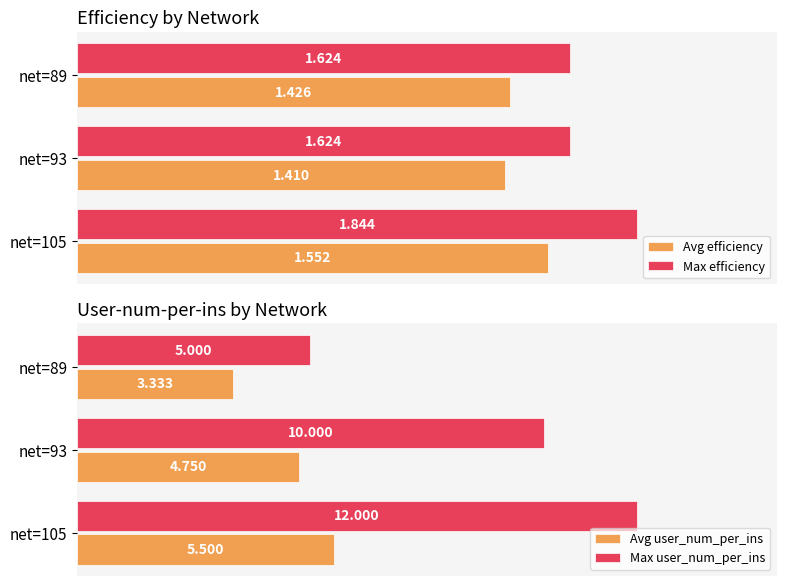

Reading left to right, transcribe all the data shown in this chart.

Avg efficiency: 1.6	1.4	1.4
Max efficiency: 1.8	1.6	1.6
Avg user_num_per_ins: 5.5	4.8	3.3
Max user_num_per_ins: 12.0	10.0	5.0